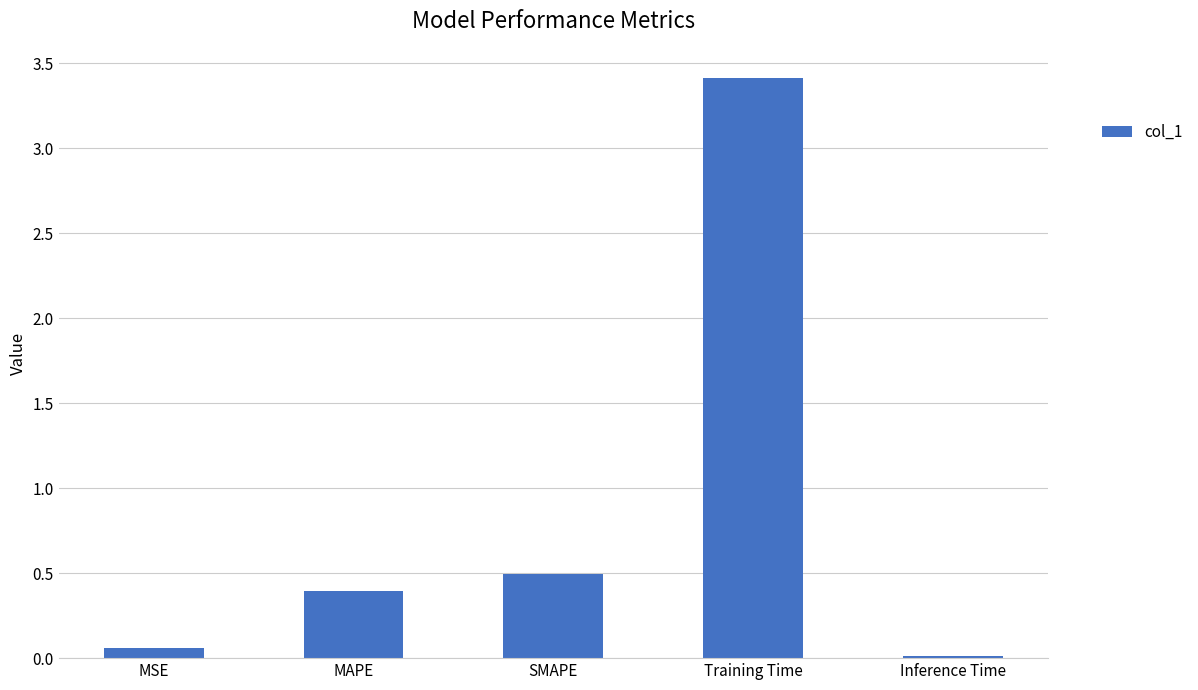

True or false: the data shows 0.5 at SMAPE.

True